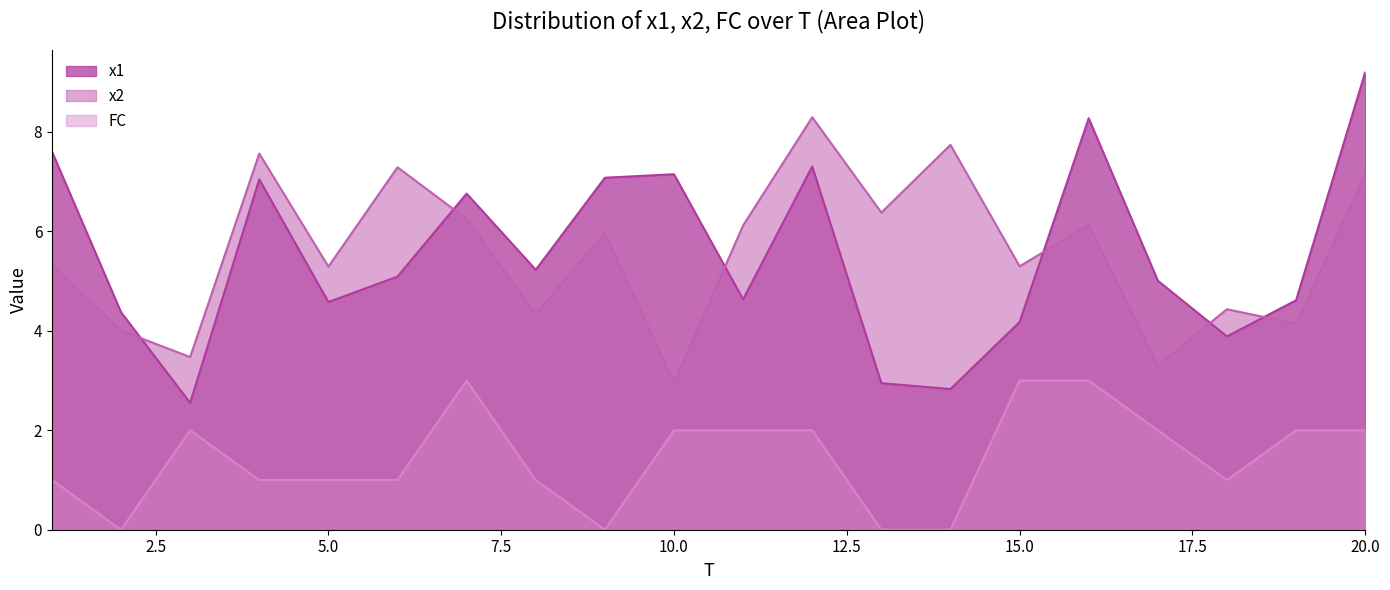

Which label corresponds to the smallest value in the chart?

2